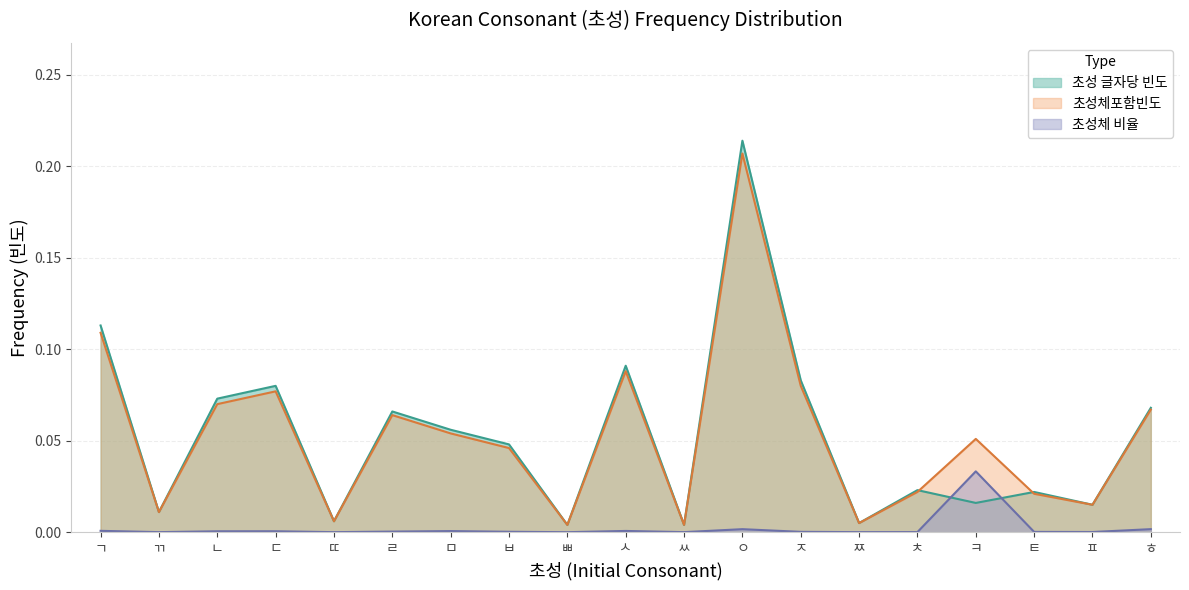

At which label does 초성 글자당 빈도 reach its minimum?

ㅃ